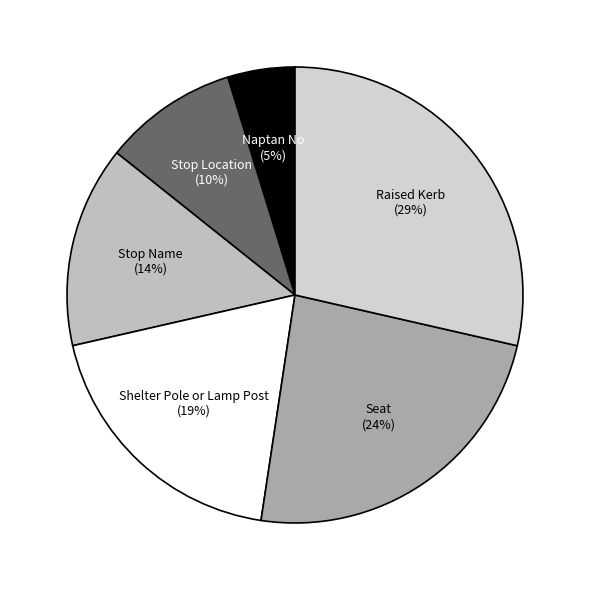

Is there a majority slice in this chart?

No